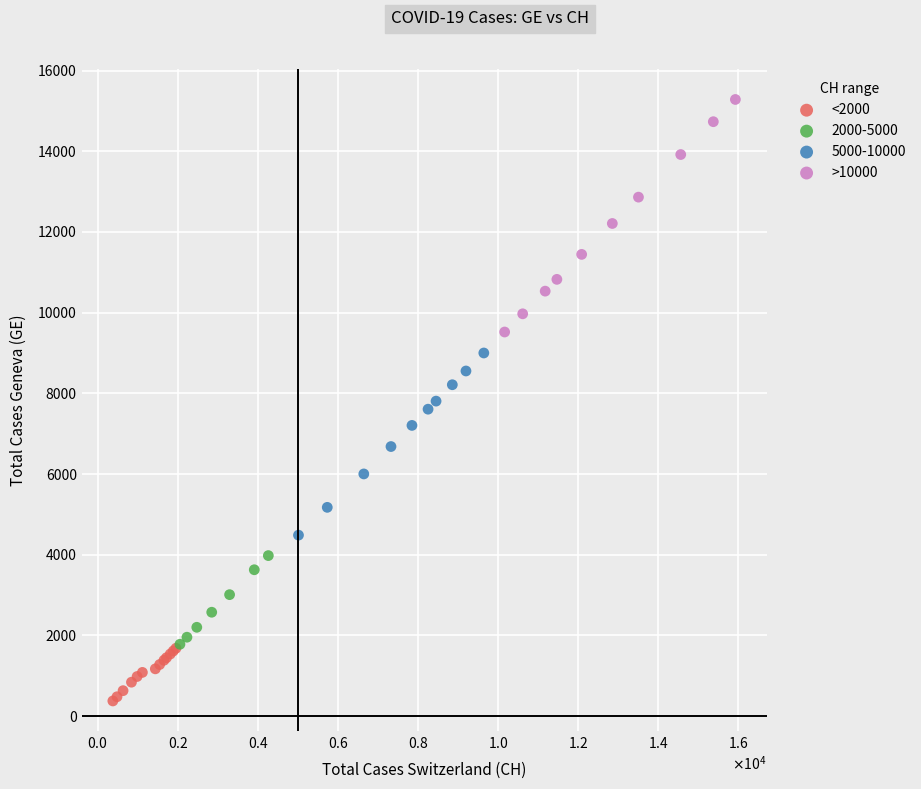

Which series contains the highest Y value?

>10000